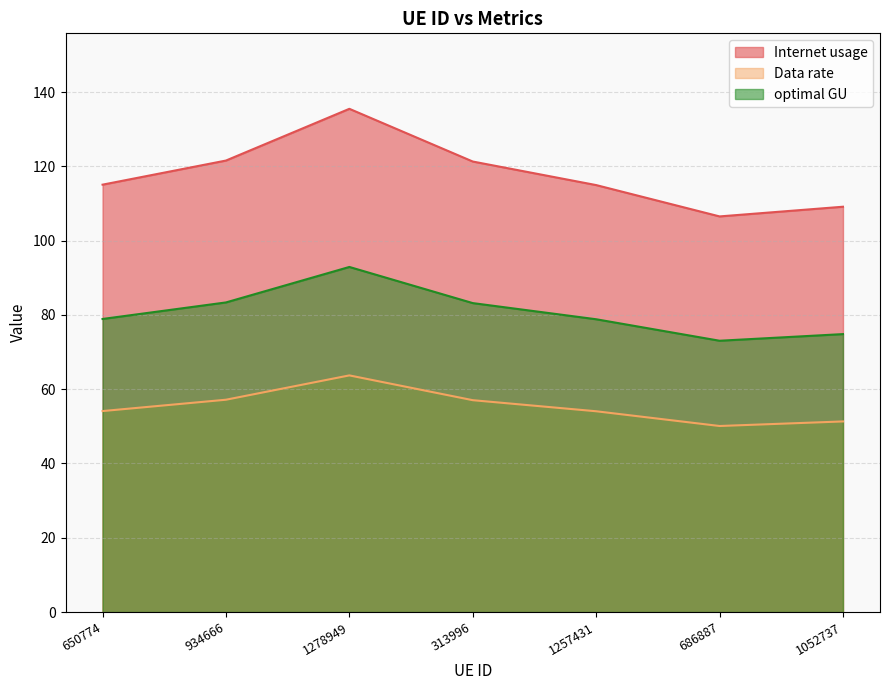

What is the label of the 7th point from the right?

650774